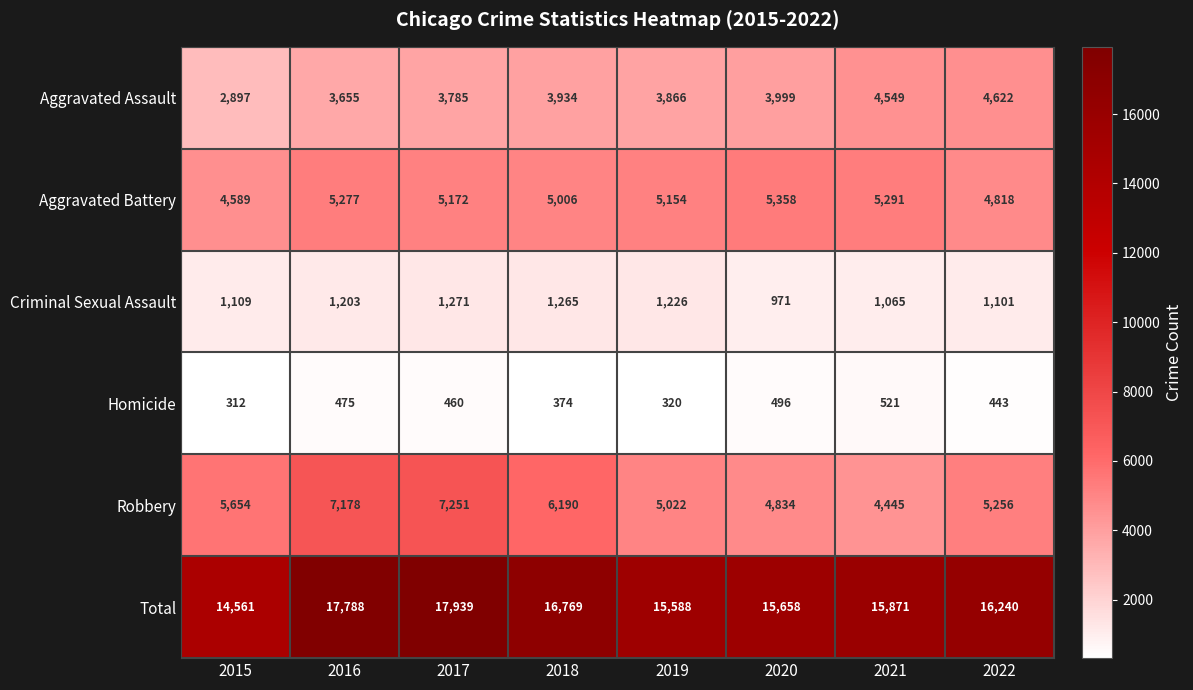

Which series has the largest total across all categories?

Total